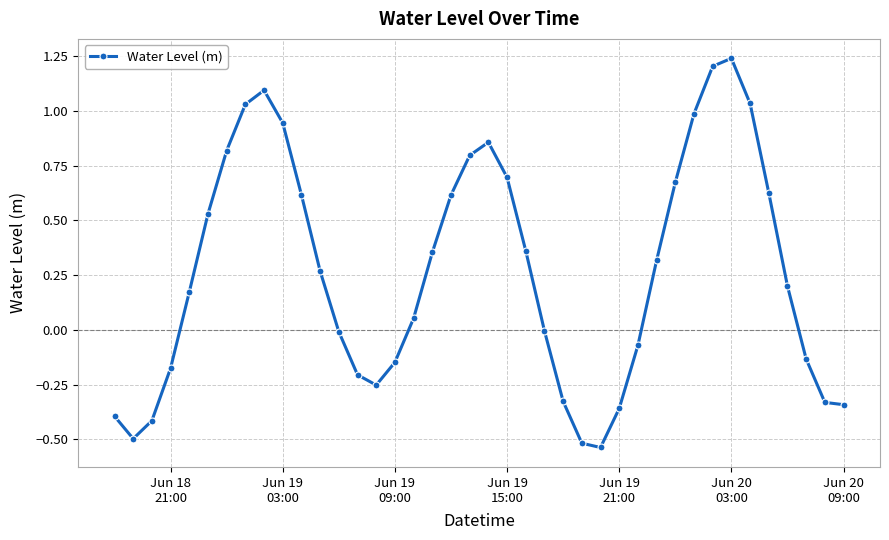

Count the number of data series in this chart.

1